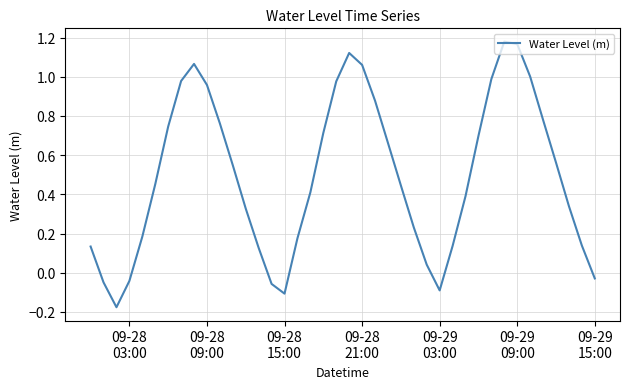

How many lines are shown in the chart?

1